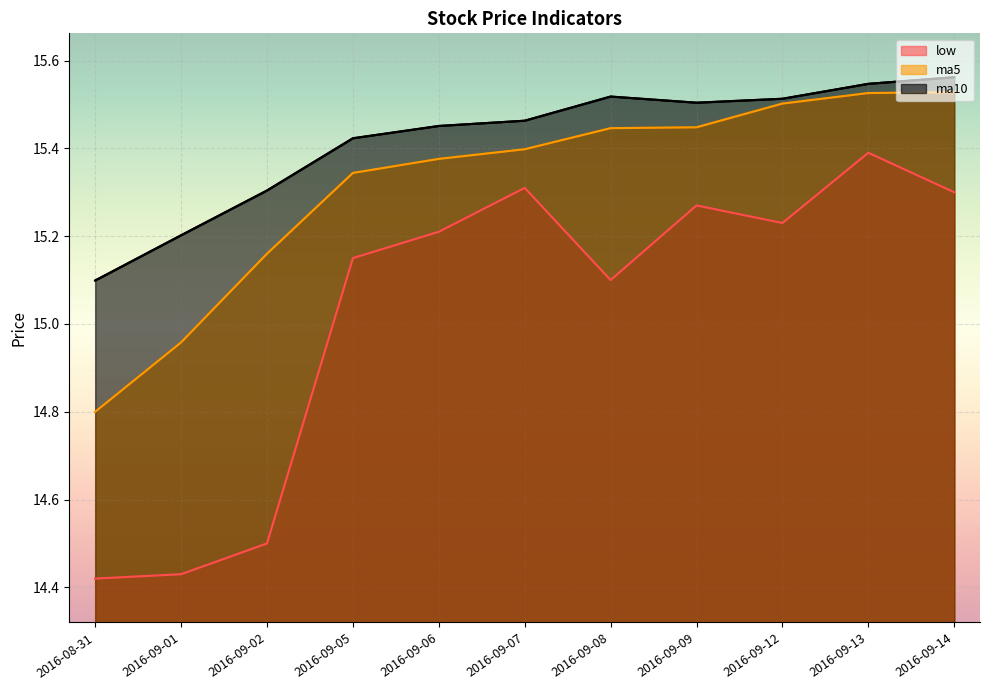

Reading left to right, what are all the values shown in this chart?

low: 14.4	14.4	14.5	15.2	15.2	15.3	15.1	15.3	15.2	15.4	15.3
ma5: 14.8	15.0	15.2	15.3	15.4	15.4	15.4	15.4	15.5	15.5	15.5
ma10: 15.1	15.2	15.3	15.4	15.5	15.5	15.5	15.5	15.5	15.5	15.6